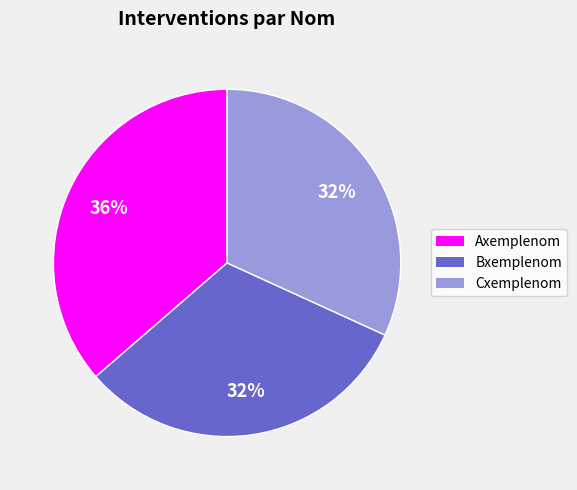

How many segments does this pie chart have?

3